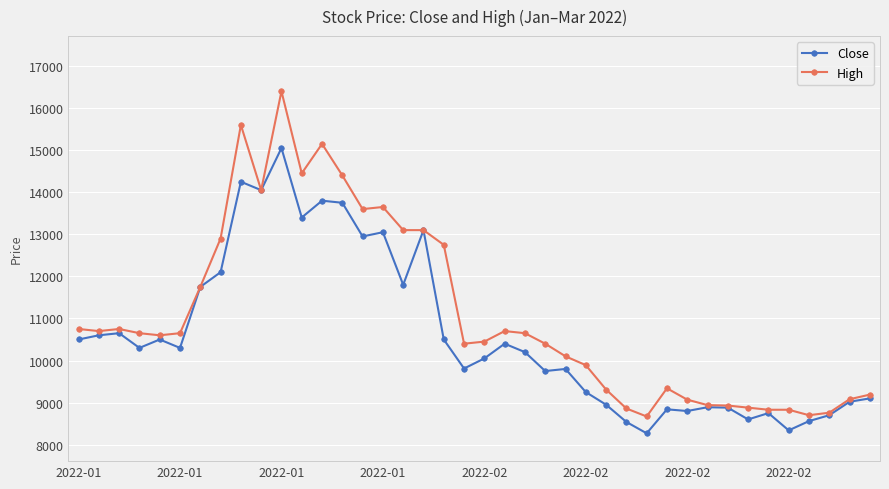

True or false: High has more than 2 interior local peaks.

True